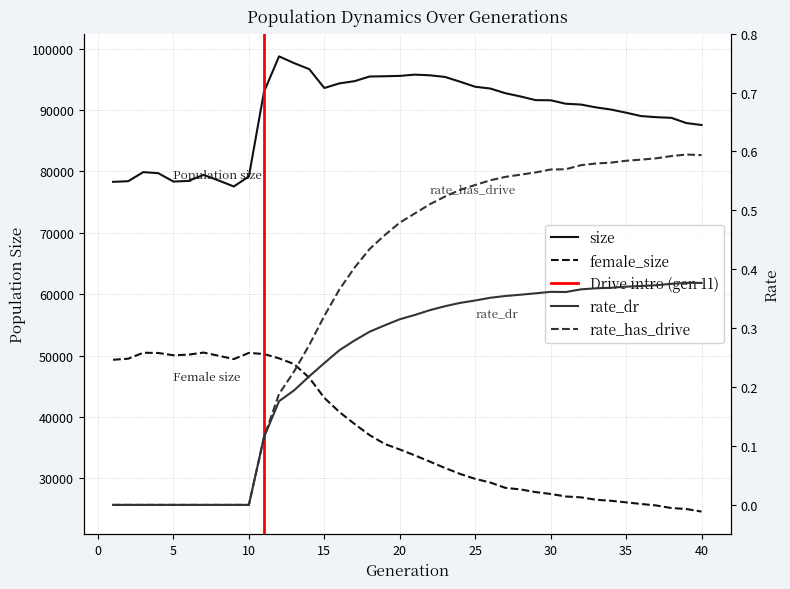

True or false: size and rate_has_drive cross at least once.

False